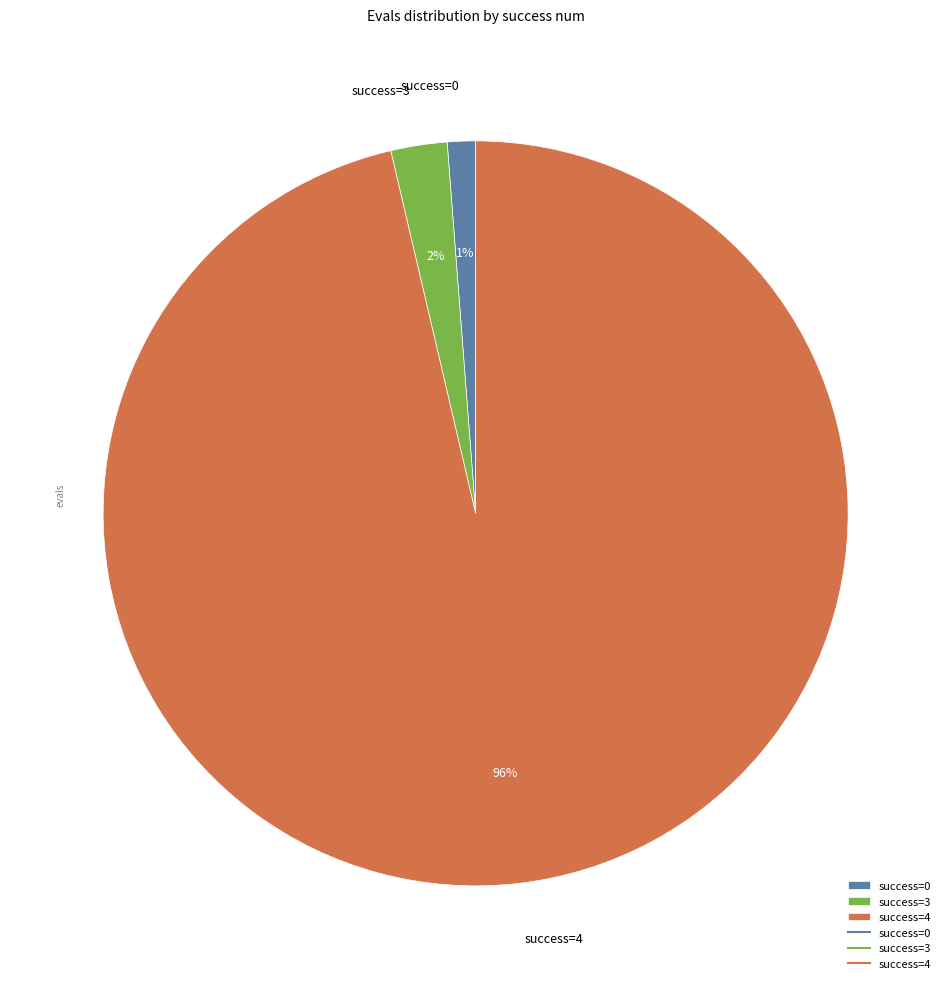

What is the majority slice?

success=4